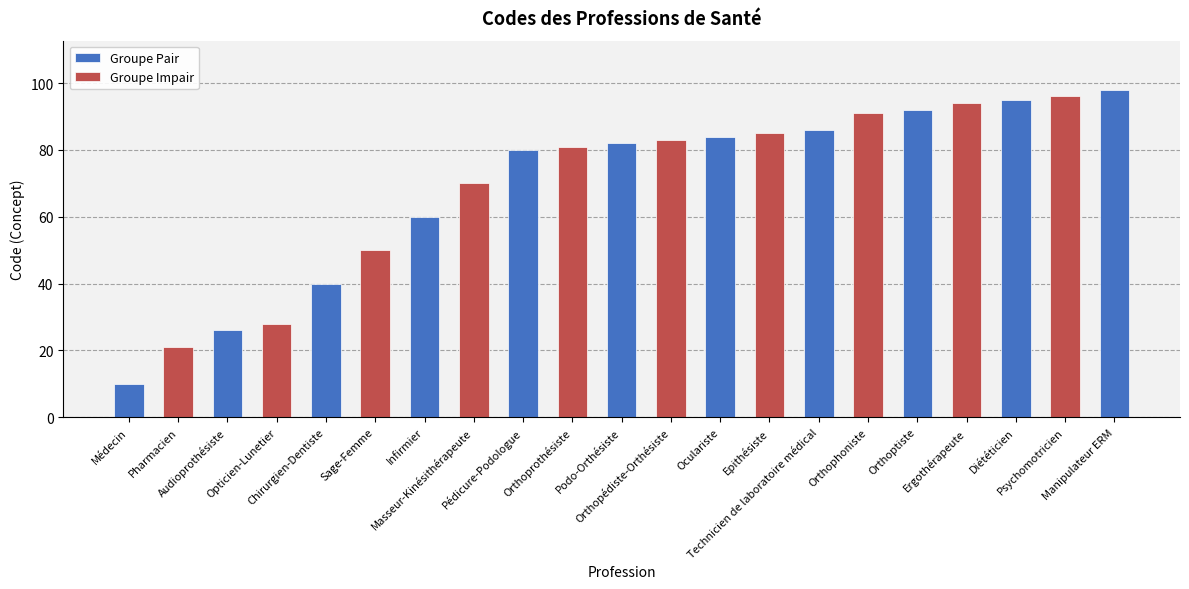

Reading left to right, list all the values displayed in this chart.

Médecin=10	Pharmacien=21	Audioprothésiste=26	Opticien-Lunetier=28	Chirurgien-Dentiste=40	Sage-Femme=50	Infirmier=60	Masseur-Kinésithérapeute=70	Pédicure-Podologue=80	Orthoprothésiste=81	Podo-Orthésiste=82	Orthopédiste-Orthésiste=83	Oculariste=84	Epithésiste=85	Technicien de laboratoire médical=86	Orthophoniste=91	Orthoptiste=92	Ergothérapeute=94	Diététicien=95	Psychomotricien=96	Manipulateur ERM=98